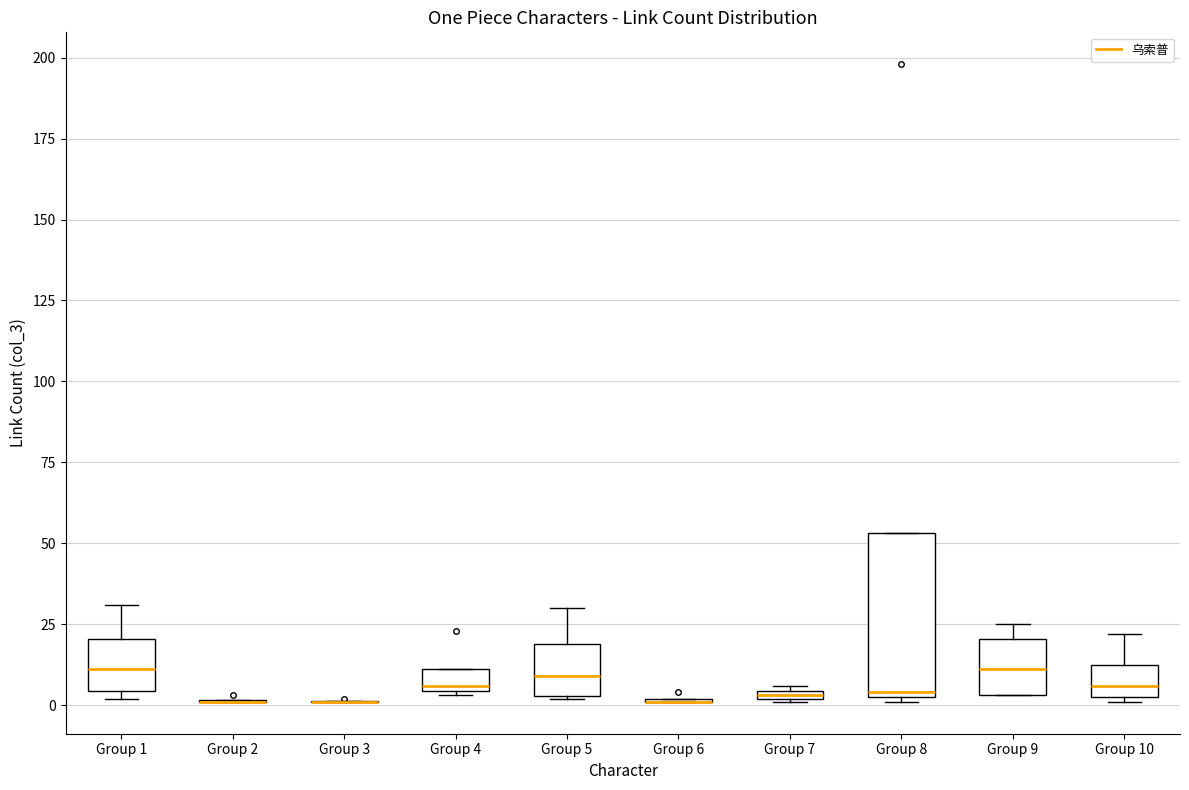

Where is the upper edge of the box for Group 10 on the y-axis? The values are not printed on the chart, so give them approximately, as read against the axis.

10